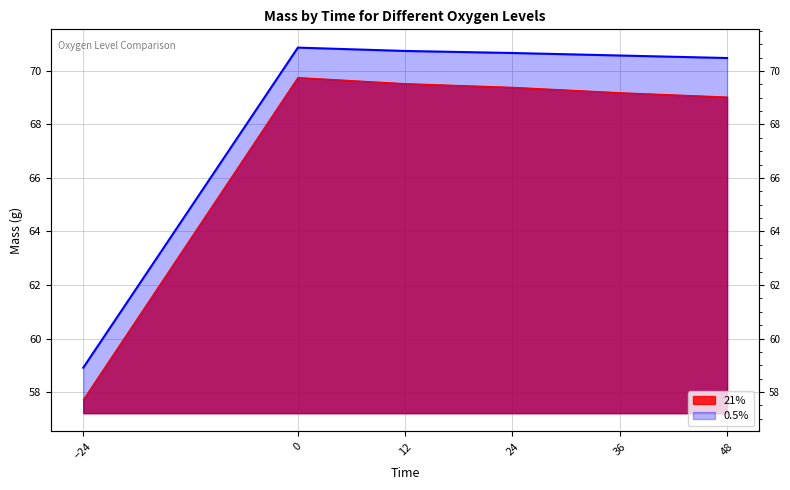

The 21% series shows 30.0 at 48. True or false?

False